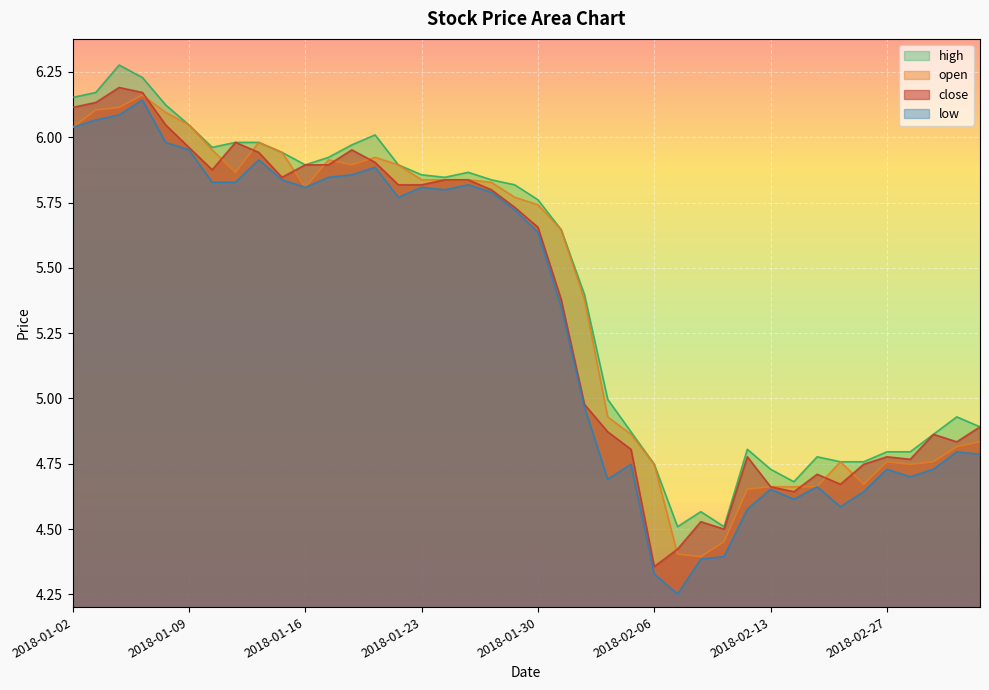

What is the label of the 36th point from the right?

2018-01-08